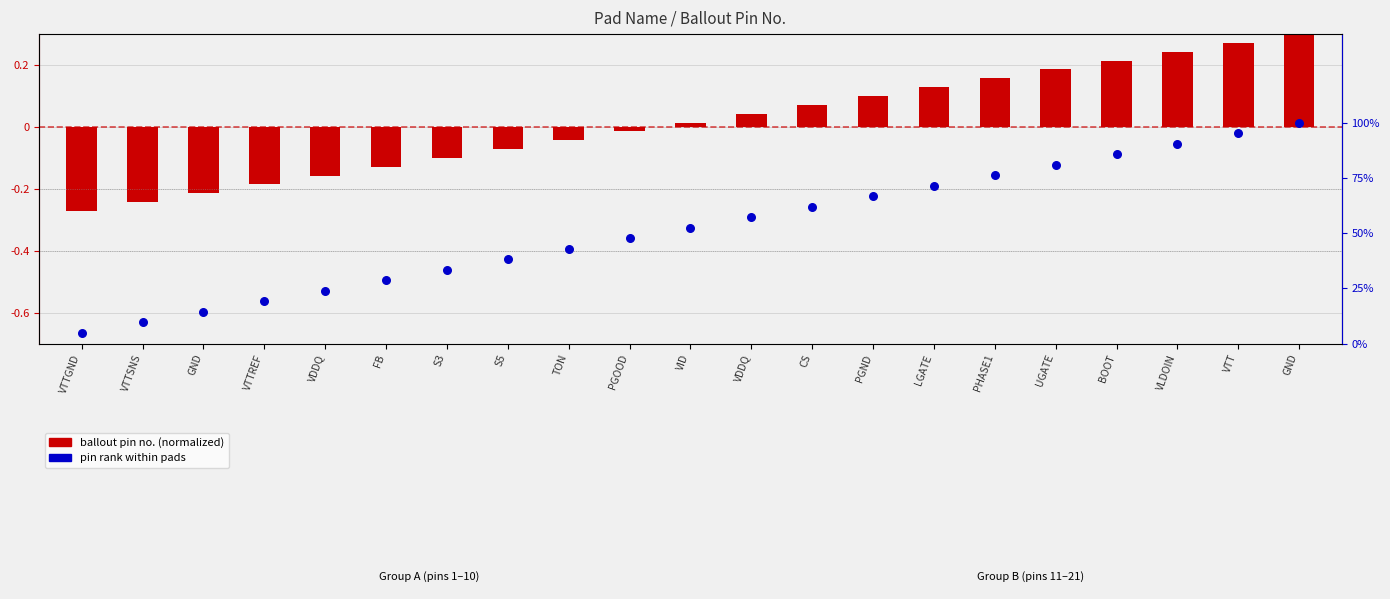

Which series contains the lowest Y value?

ballout pin no. (normalized)